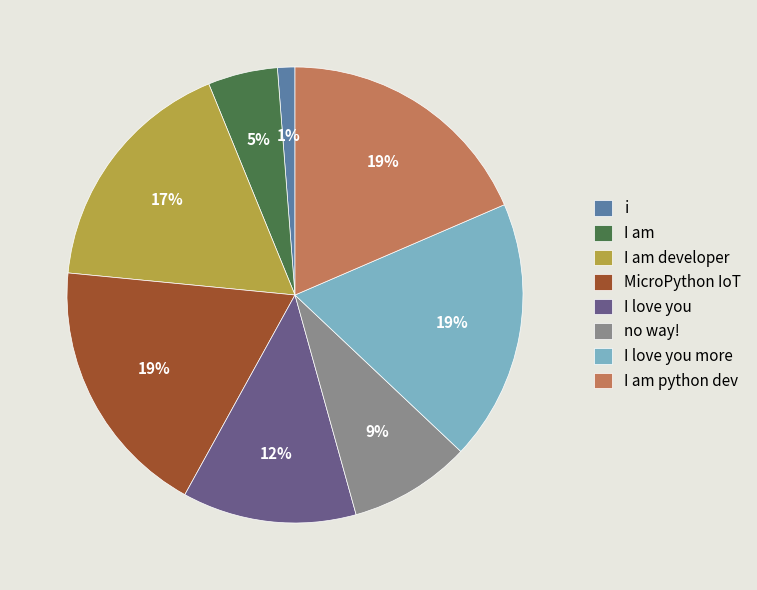

Is there any slice that represents more than half of the pie?

No